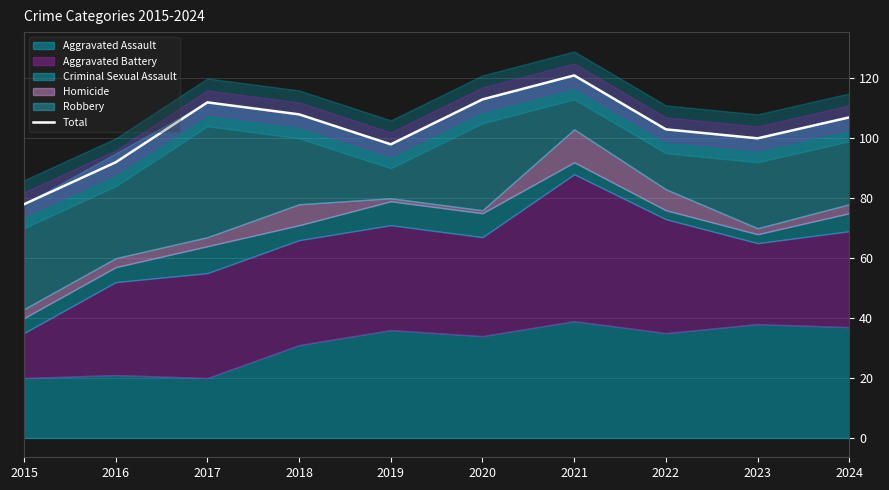

Approximately how many times larger is the value at 2017 compared to 2023?

1.1